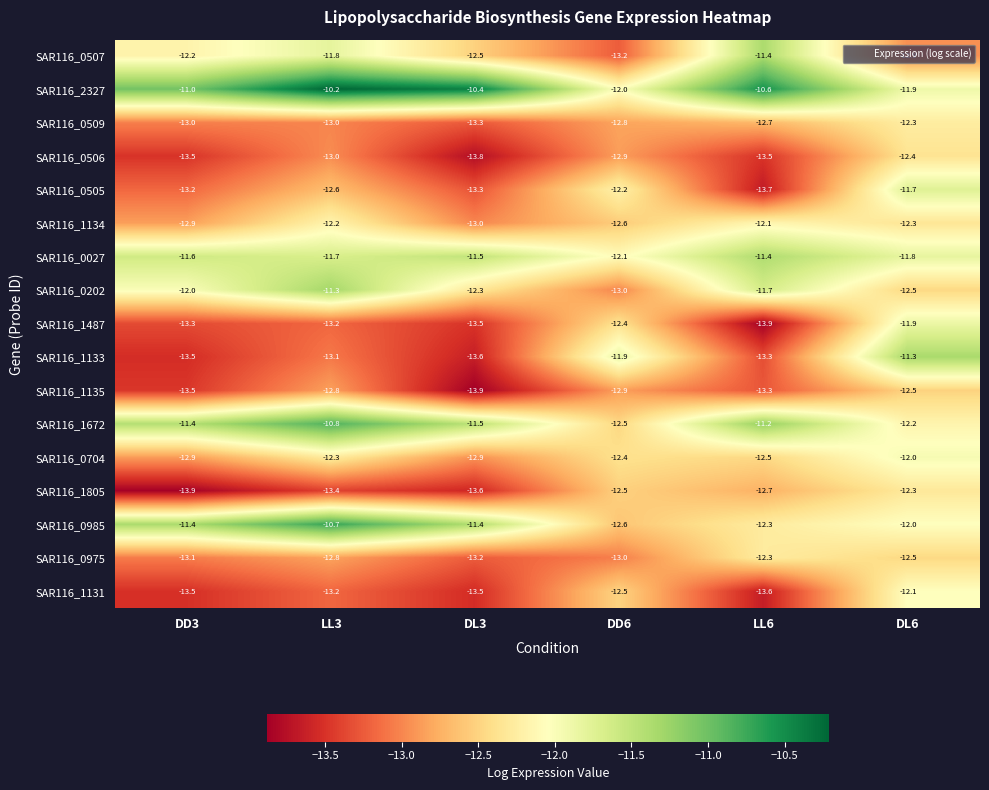

What is the difference between the SAR116_0506 values at DL3 and LL6?

0.3